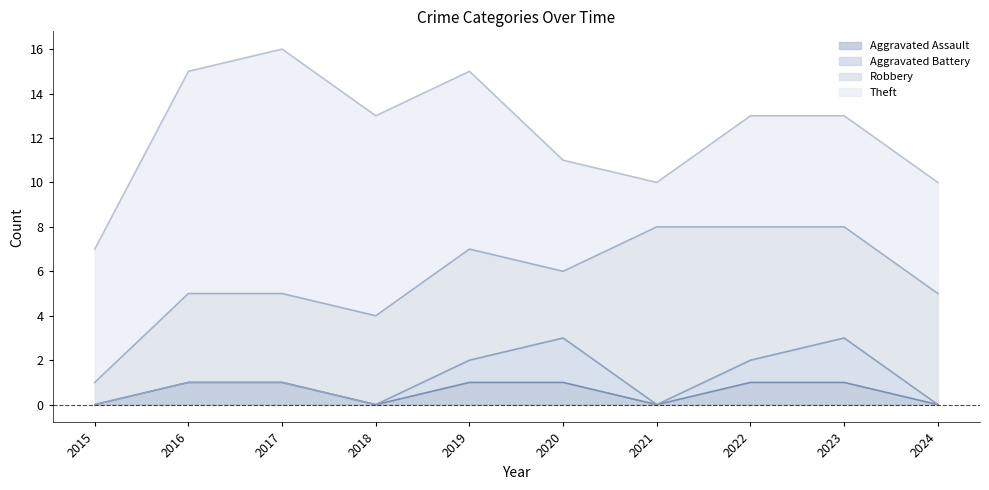

Rank the series at 2021 from lowest to highest value.

Aggravated Assault, Aggravated Battery, Theft, Robbery